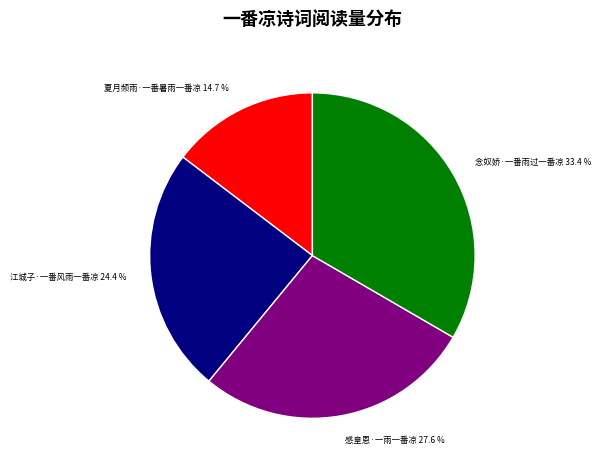

Is there any slice that represents more than half of the pie?

No